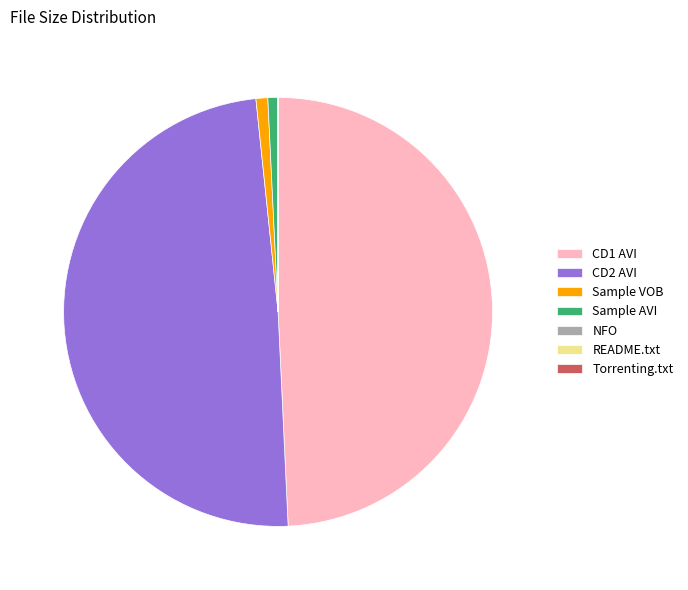

Is there any slice that represents more than half of the pie?

No